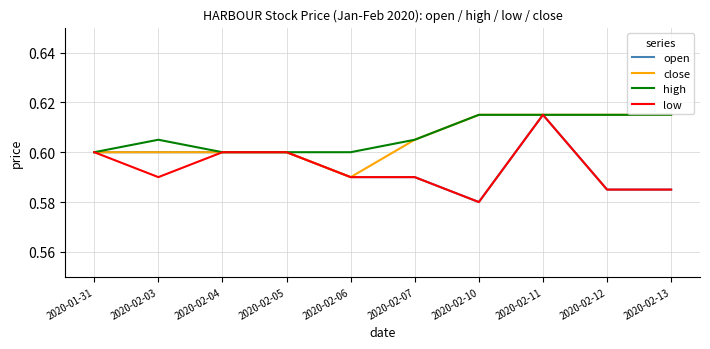

At how many categories does at least one series exceed 0?

10